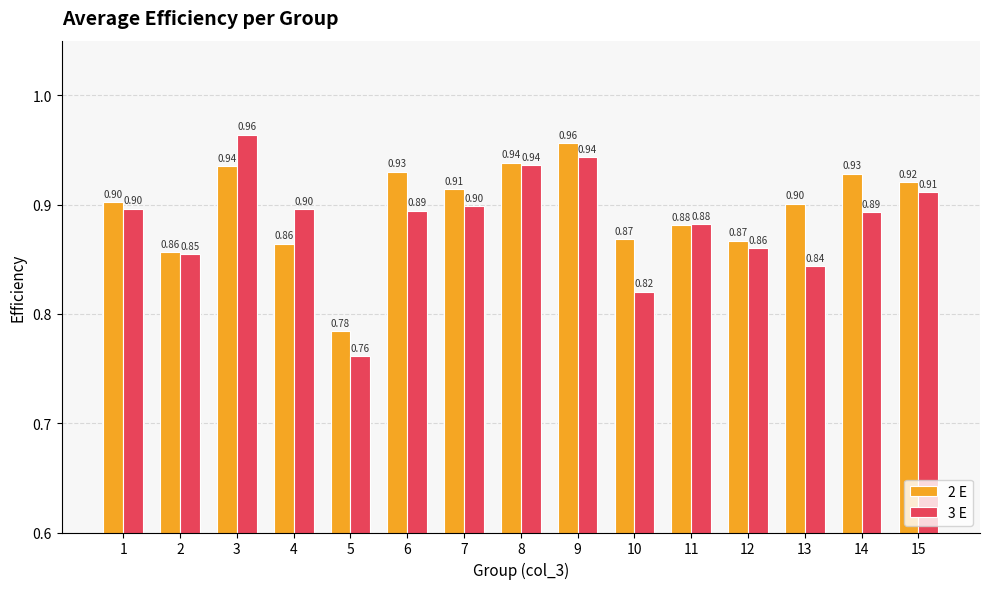

What is the average value of the 3 E series?

0.9